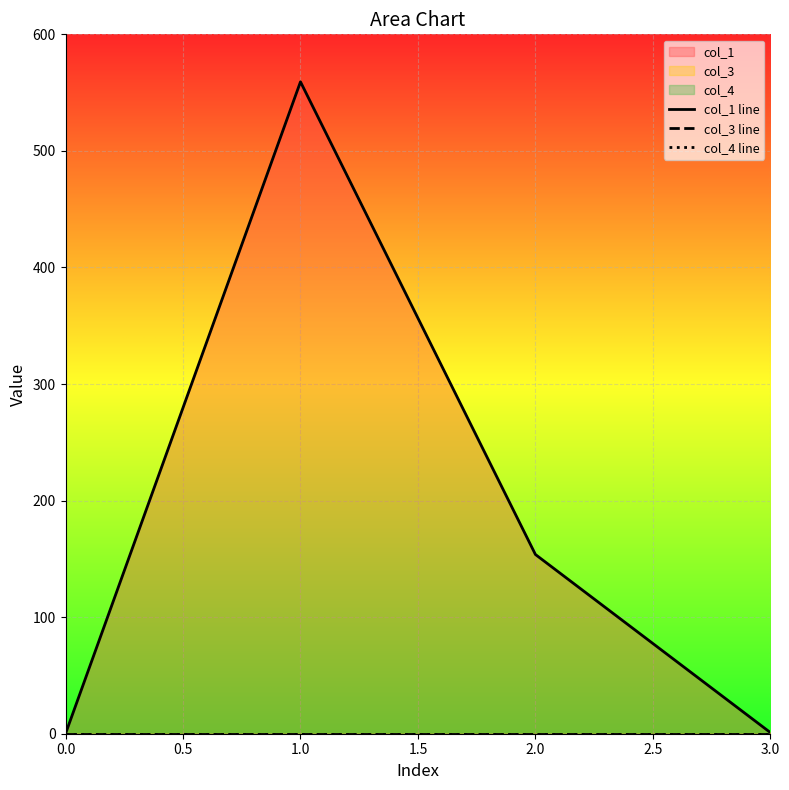

True or false: col_4 line has more than 2 interior local peaks.

False